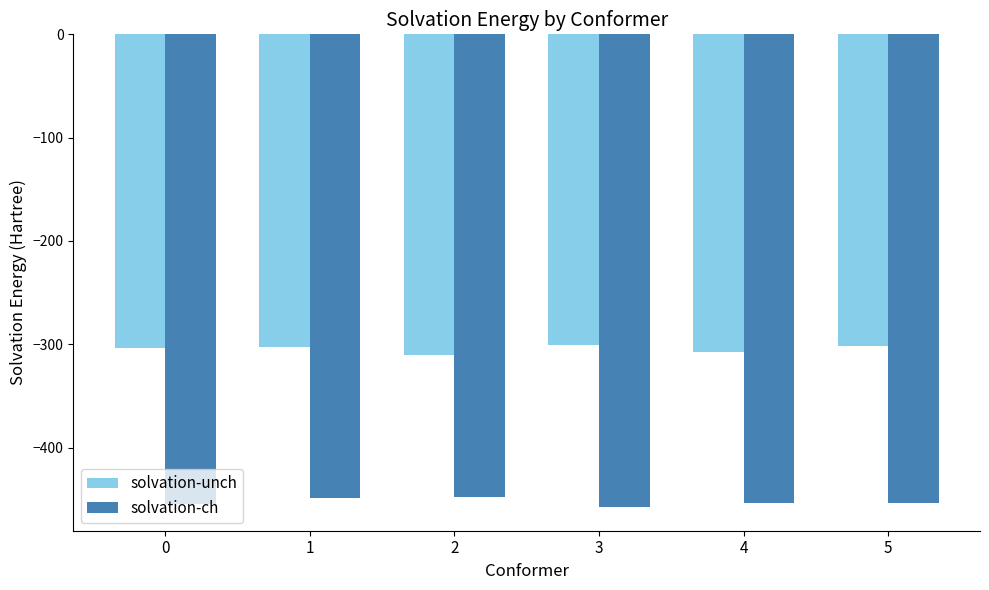

What is the value of the solvation-ch bar at the 2nd from the left?

-448.6